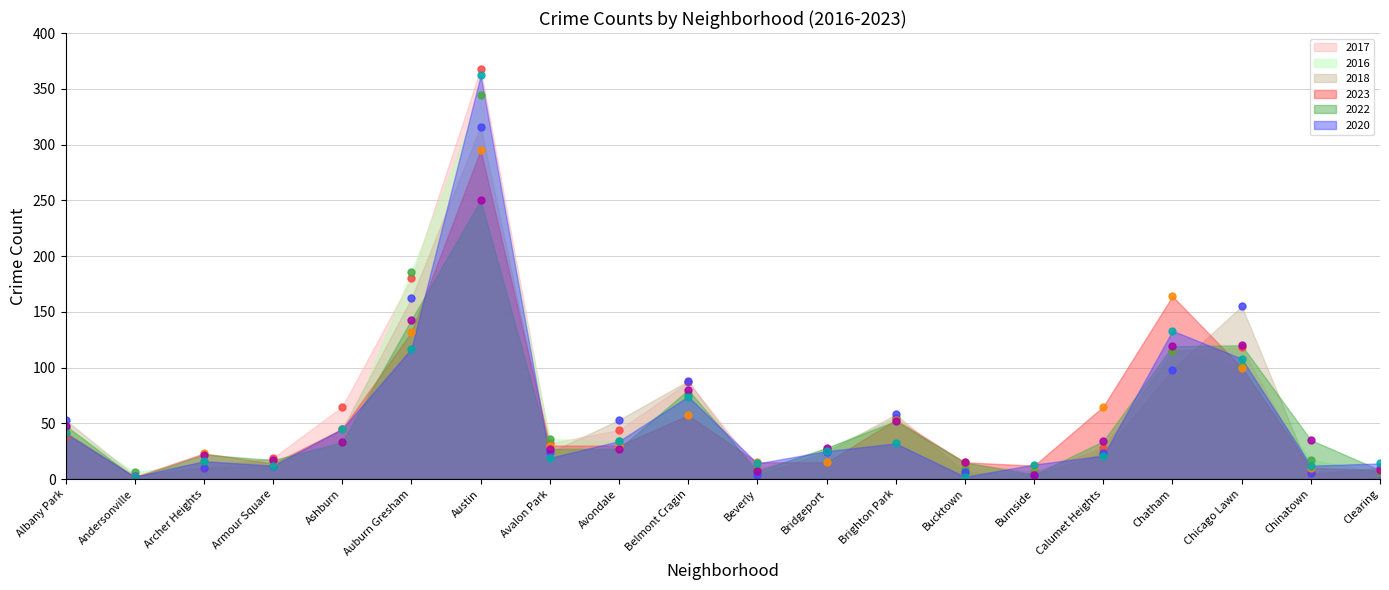

The 2018 pts series shows 2 at Burnside. True or false?

False